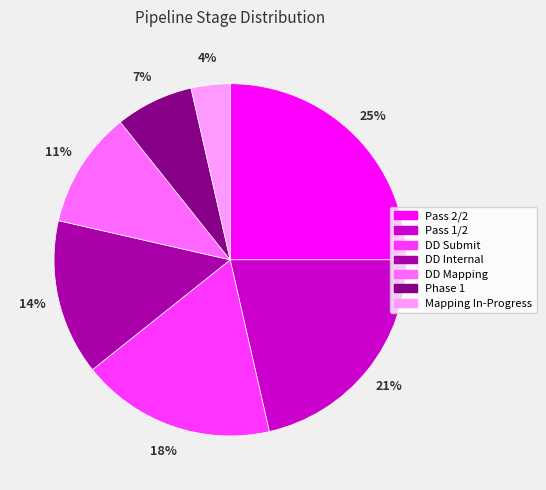

How many slices are in this pie chart?

7